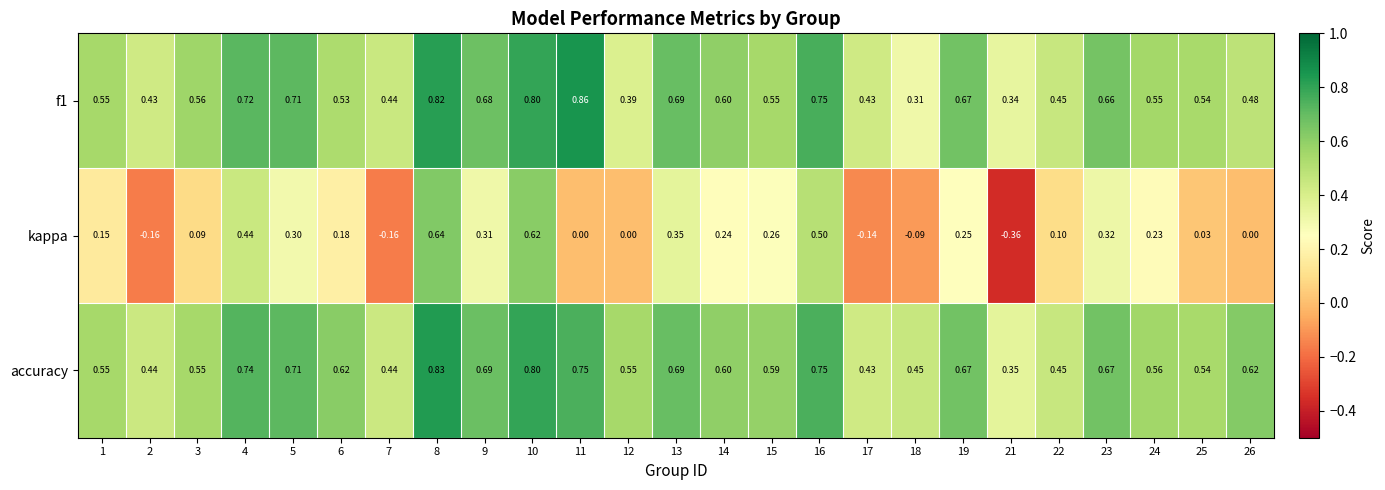

Which series changed the most between 16 and 21?

kappa